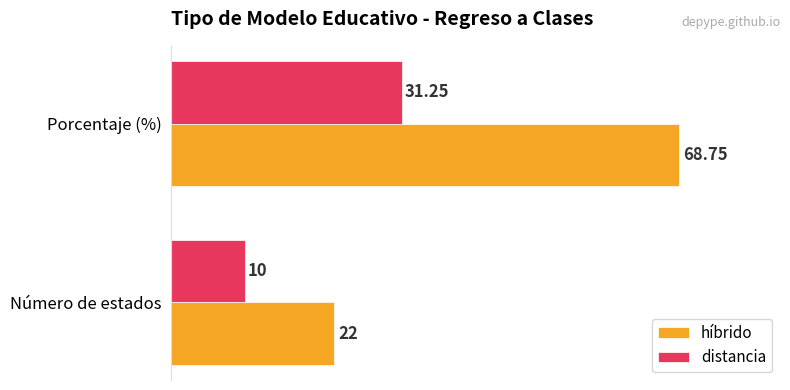

Which series has the largest total across all categories?

híbrido